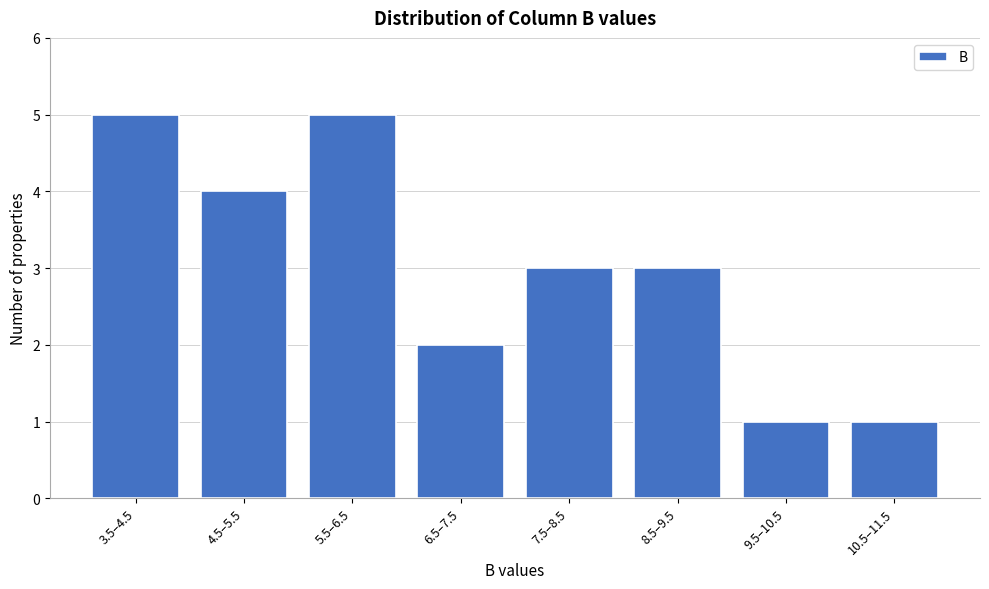

Reading left to right, transcribe all the data shown in this chart.

3.5–4.5=5	4.5–5.5=4	5.5–6.5=5	6.5–7.5=2	7.5–8.5=3	8.5–9.5=3	9.5–10.5=1	10.5–11.5=1